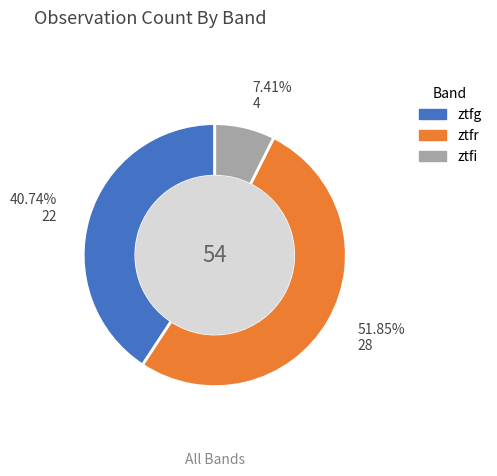

Rank the categories by value from lowest to highest.

ztfi, ztfg, ztfr